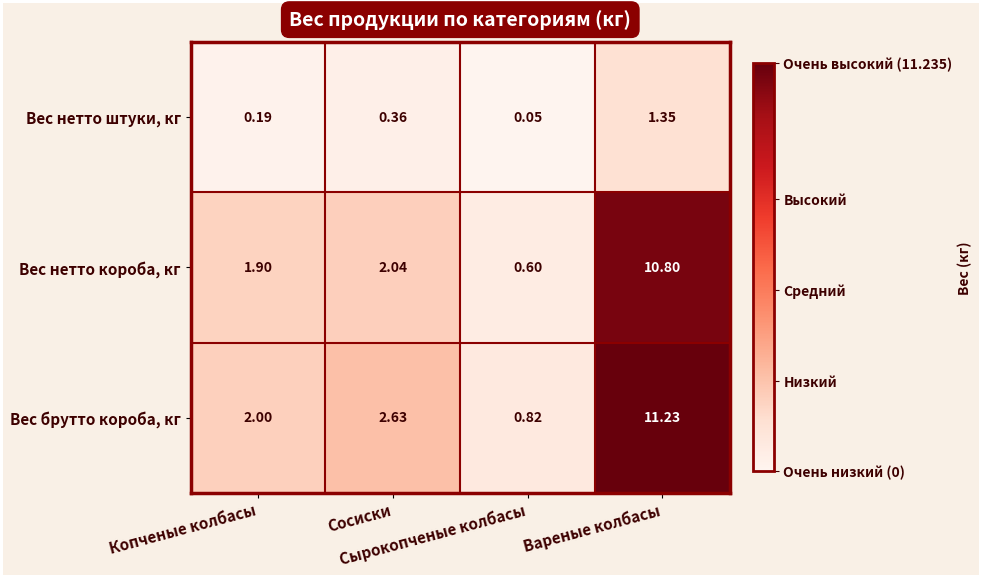

List the series in order of their peak value, lowest first.

Вес нетто штуки, кг, Вес нетто короба, кг, Вес брутто короба, кг